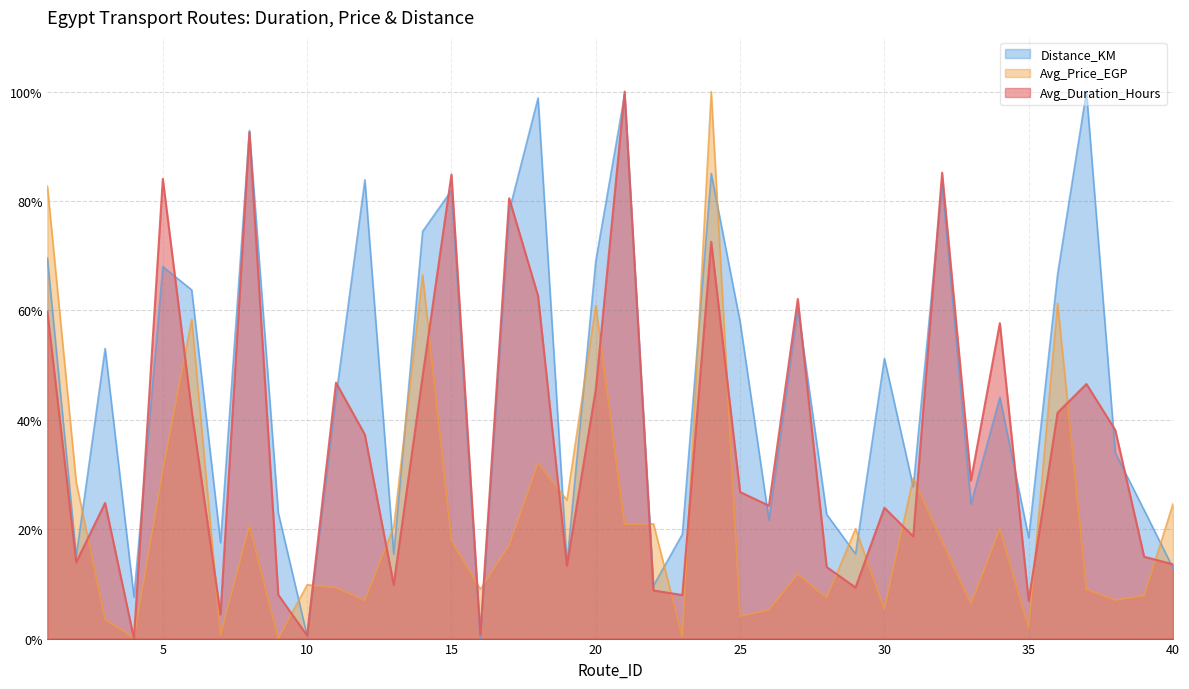

How many lines are shown in the chart?

3